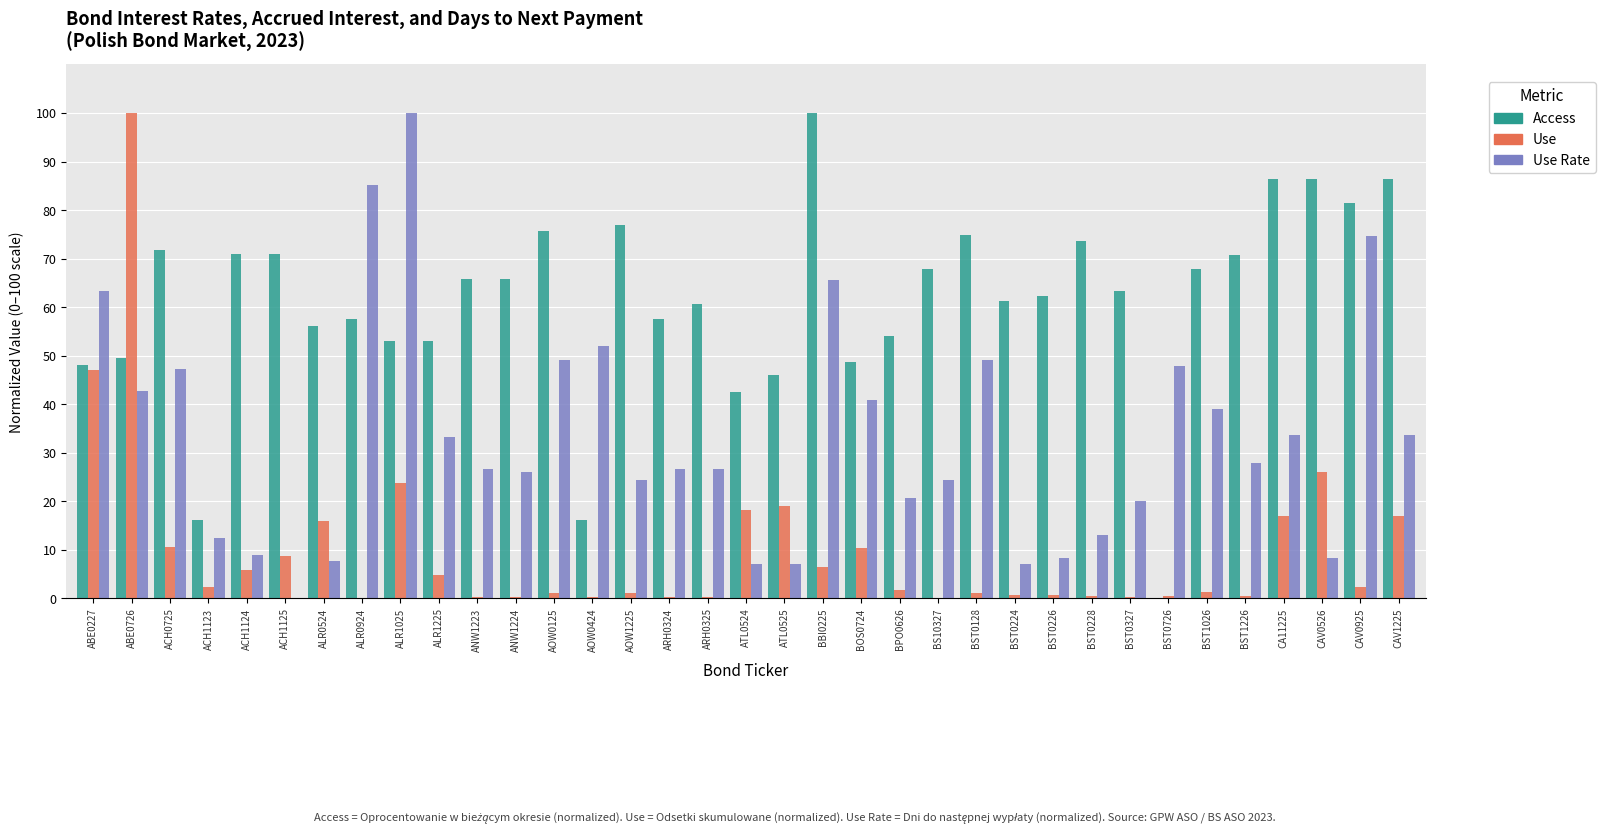

Is the value of Use at ACH0725 greater than the value of Access at BST0726?

Yes